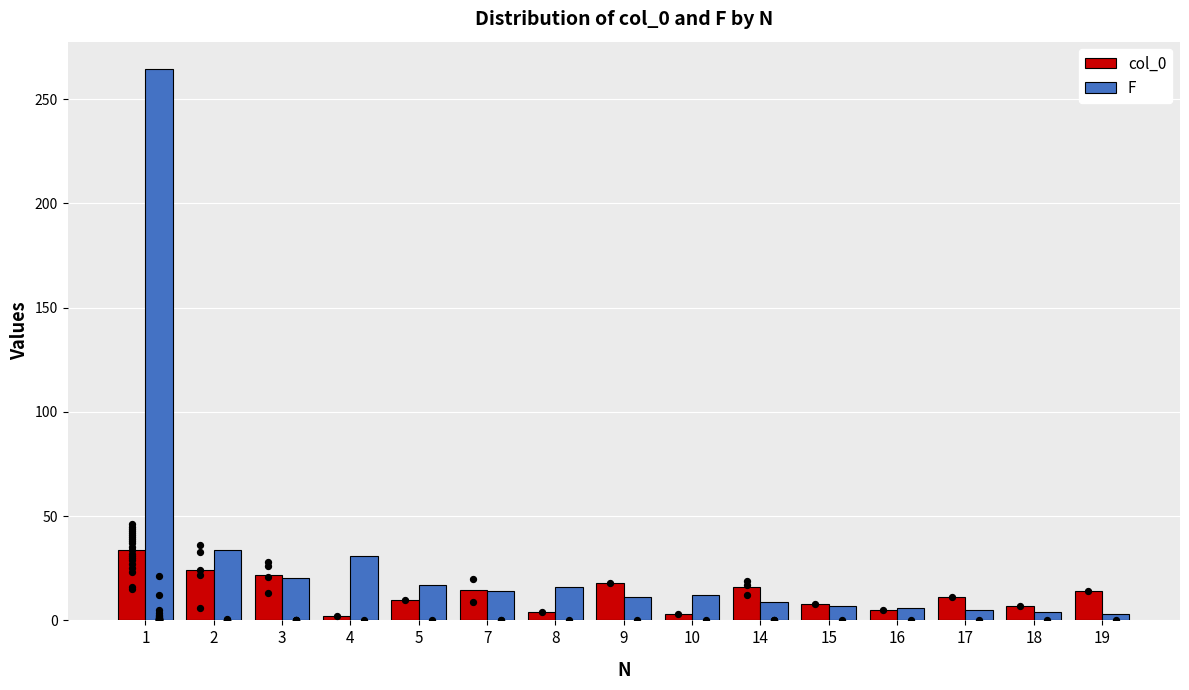

What are all the series names shown in the legend?

col_0, F